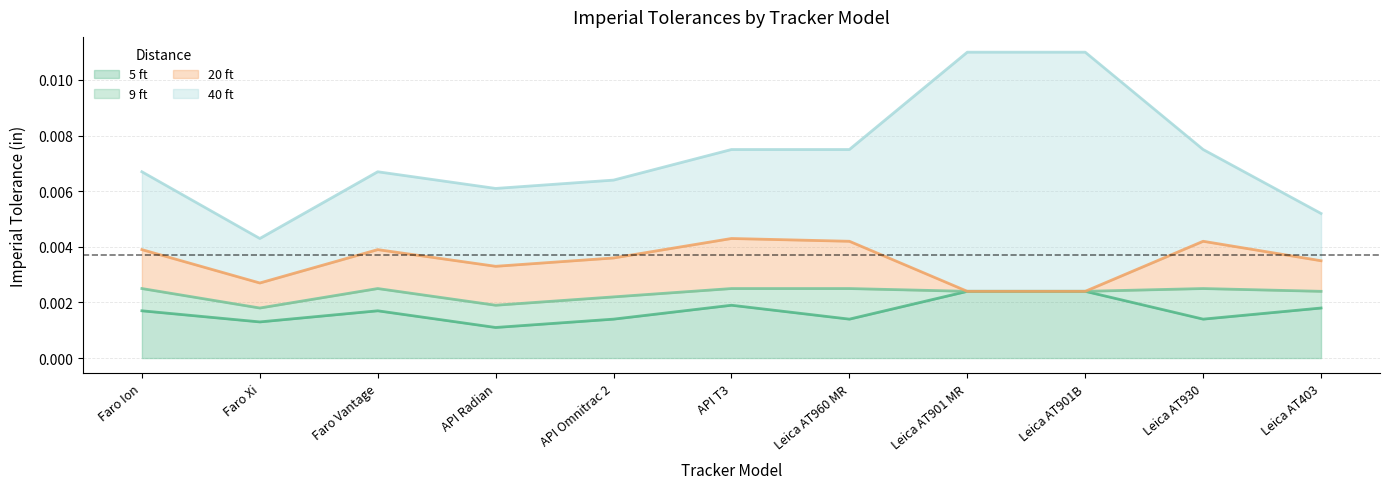

True or false: 40 ft has more than 1 interior local peaks.

False